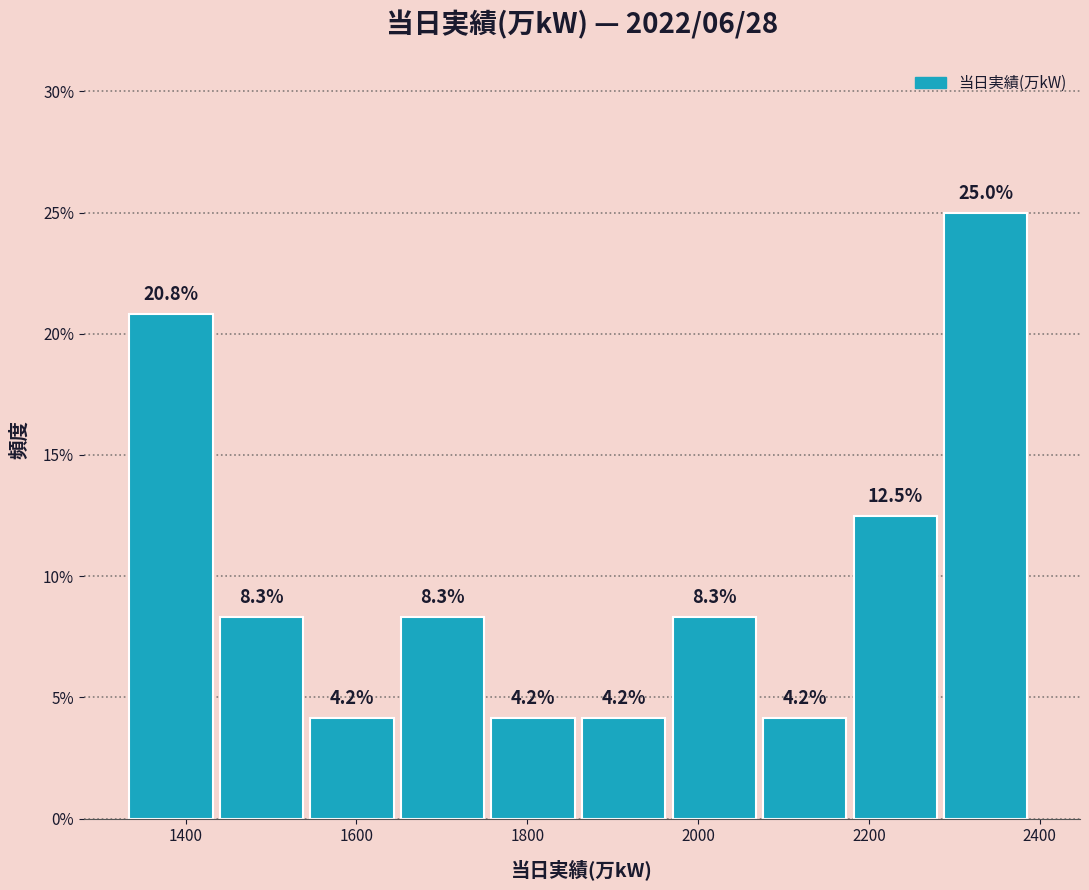

Which range on the x-axis has the tallest bar?

2288 to 2394